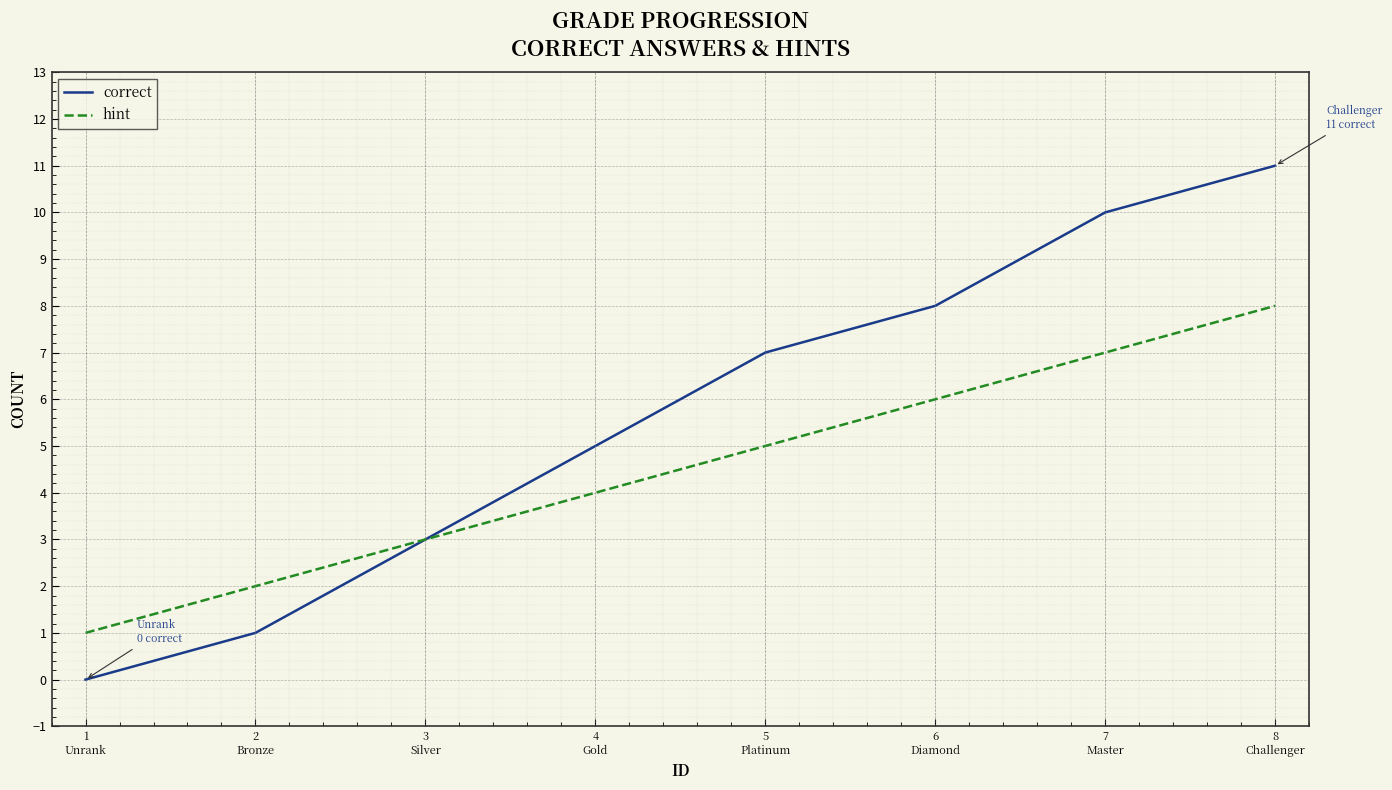

Rank the series by their average value, from lowest to highest.

hint, correct